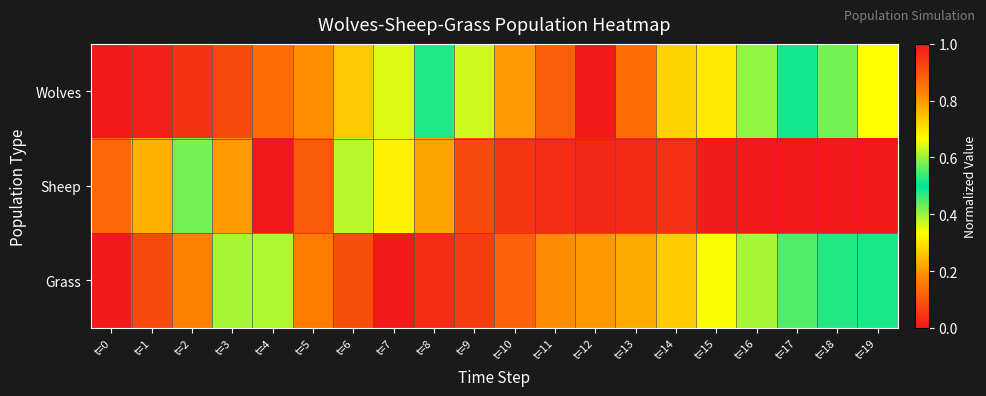

Which label corresponds to the largest value in the chart?

t=12